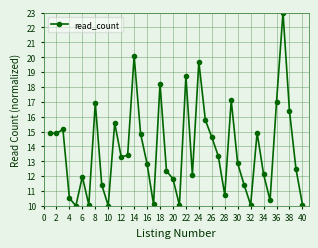

What is the maximum value shown in the chart?

23.0